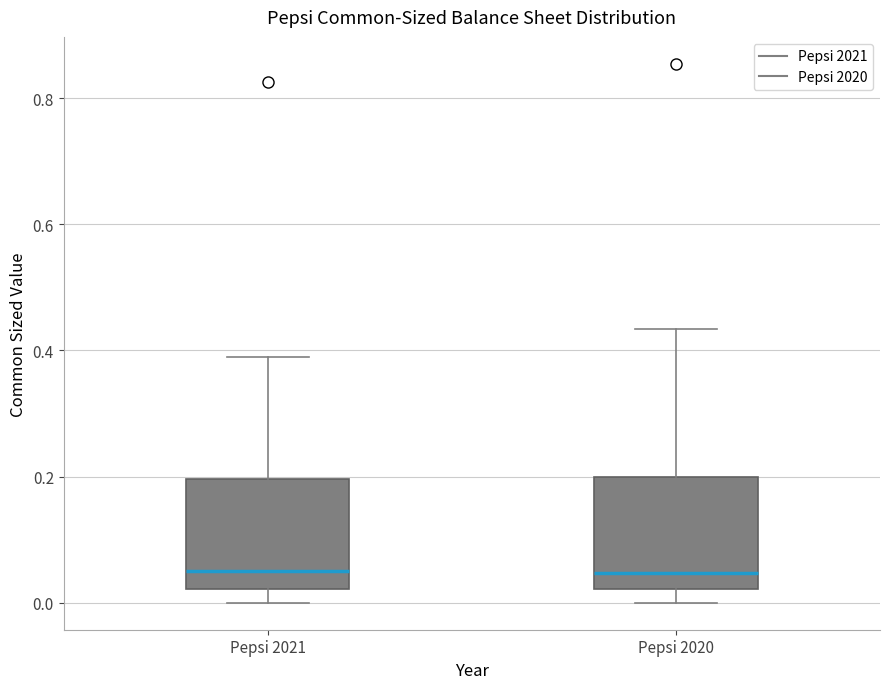

Reading left to right, transcribe this box plot: for each box, give where its median line is, the range the box spans, and where its two whiskers end, as read against the y-axis. The values are not printed on the chart, so give them approximately, as read against the axis.

Pepsi 2021: median 0.04, box 0.02 to 0.20, whiskers 0.00 to 0.38
Pepsi 2020: median 0.04, box 0.02 to 0.20, whiskers 0.00 to 0.44